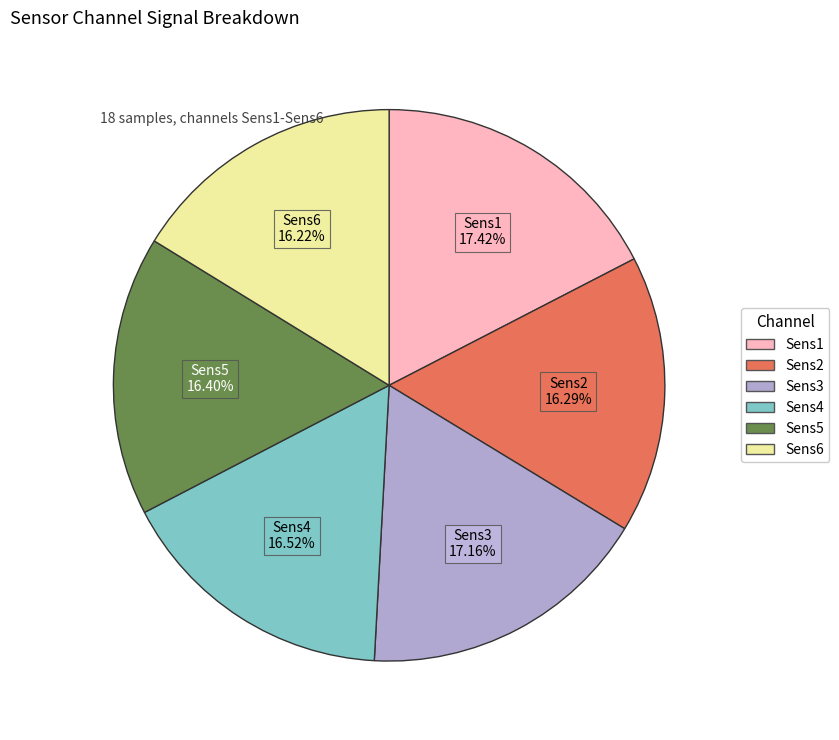

Does any single category account for the majority?

No